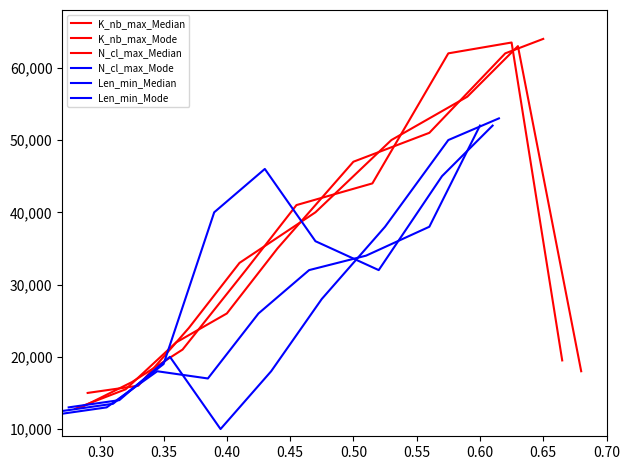

What is the value of the N_cl_max_Mode point at the 6th from the left?

28000